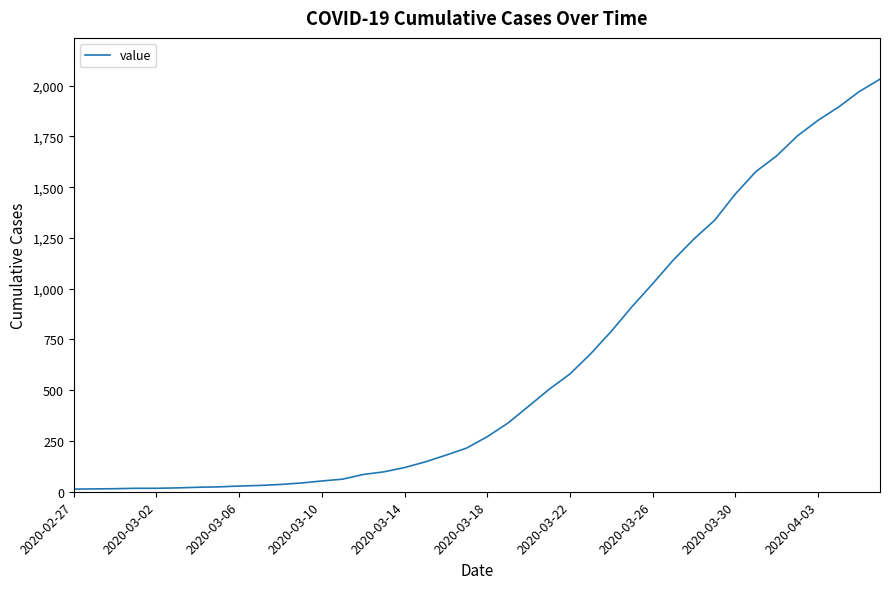

What is the greatest value displayed?

2032